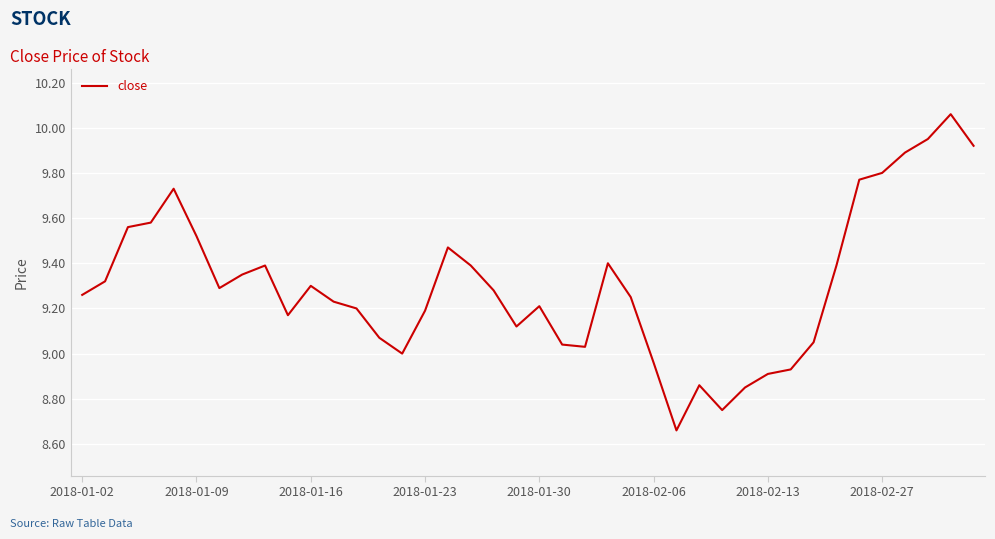

Does the chart have visible grid lines?

Yes